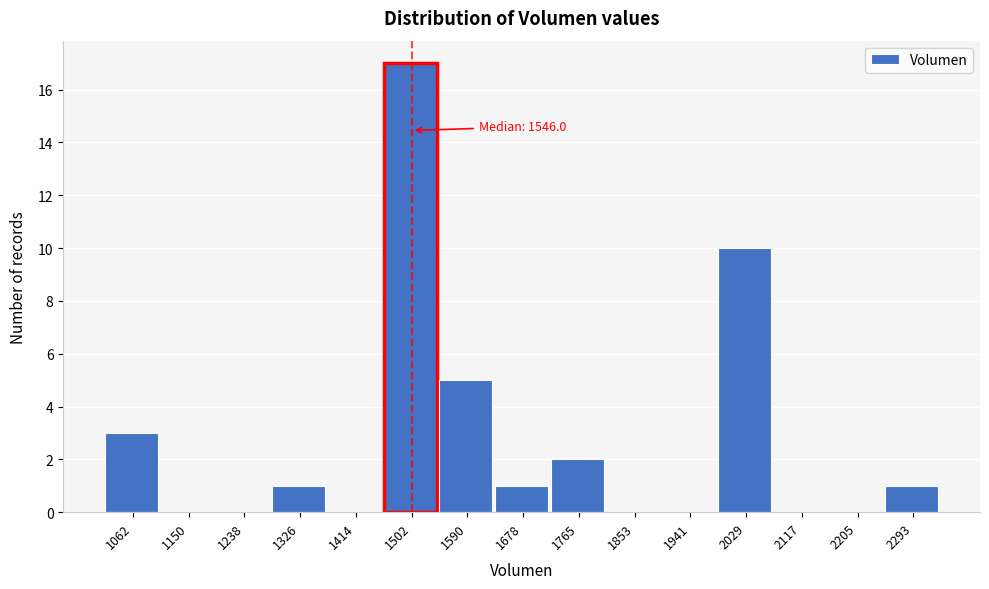

Reading left to right, list all the values displayed in this chart.

1062=3	1150=0	1238=0	1326=1	1414=0	1502=17	1590=5	1678=1	1765=2	1853=0	1941=0	2029=10	2117=0	2205=0	2293=1